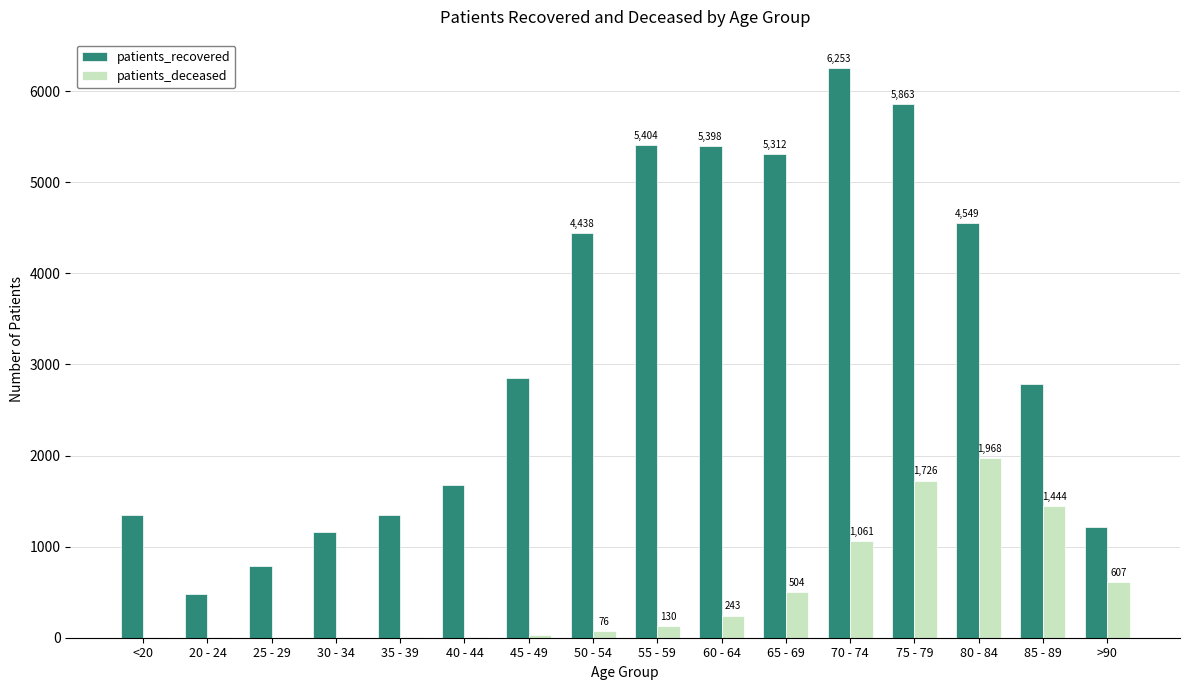

True or false: patients_deceased has a value of 927 at 80 - 84.

False